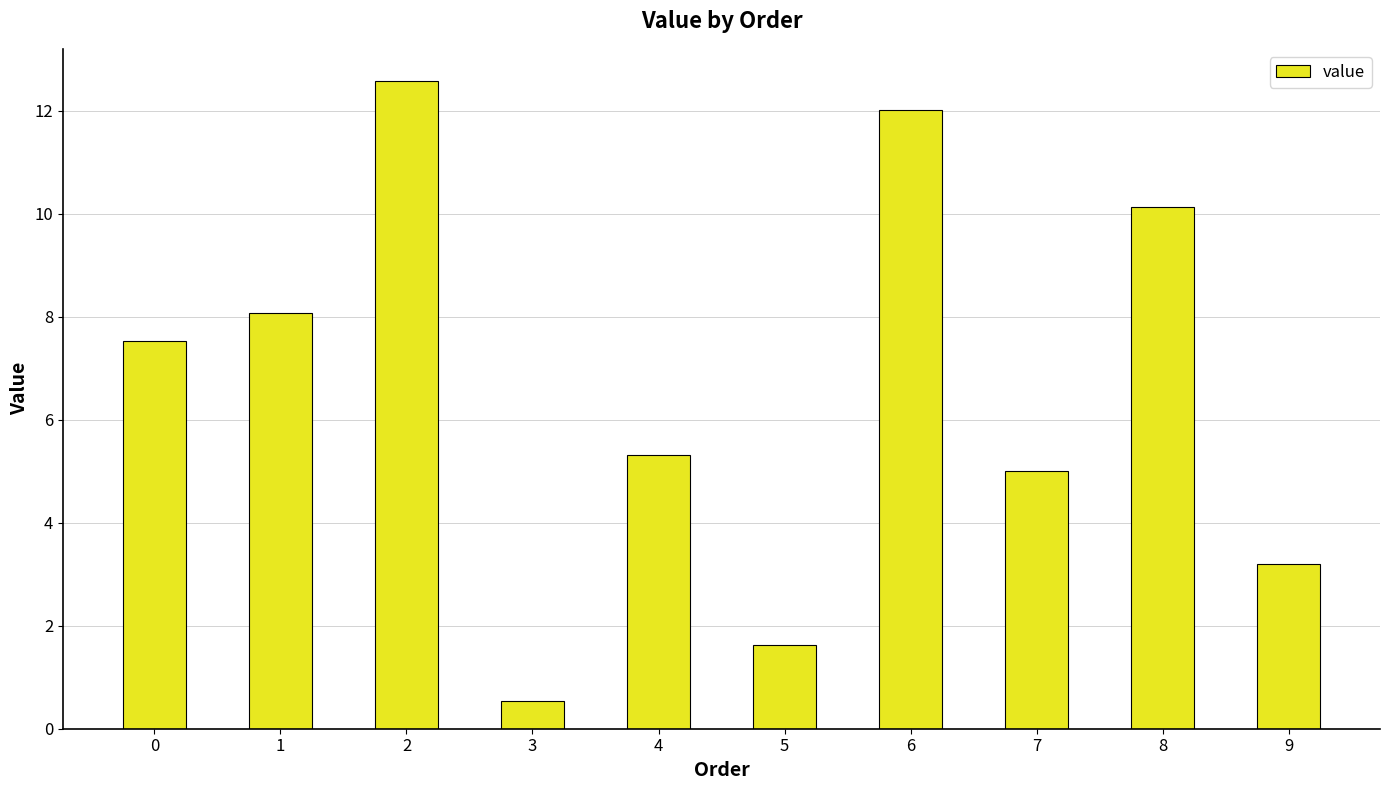

Reading left to right, what are all the values shown in this chart?

7.5	8.1	12.6	0.5	5.3	1.6	12.0	5.0	10.1	3.2